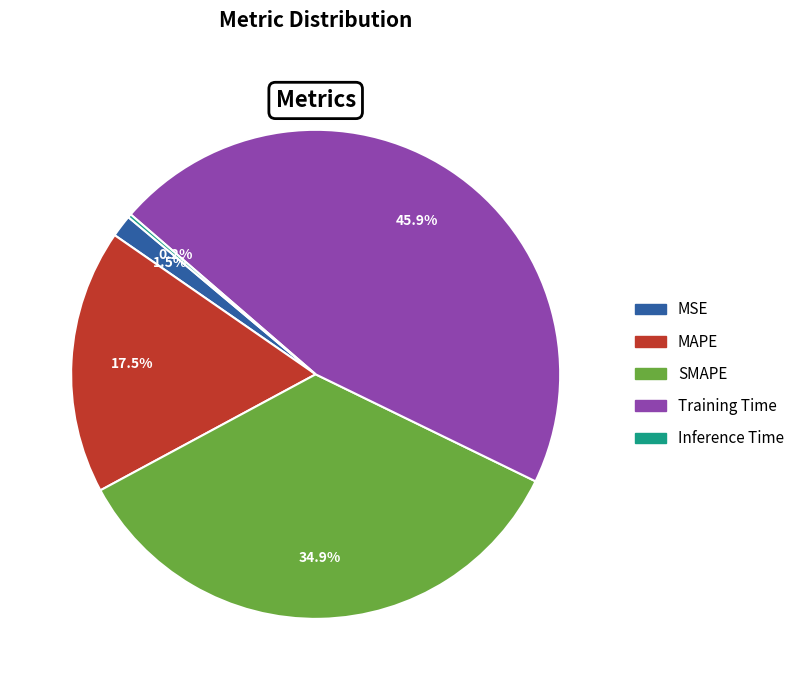

What is the largest slice in the pie chart?

Training Time